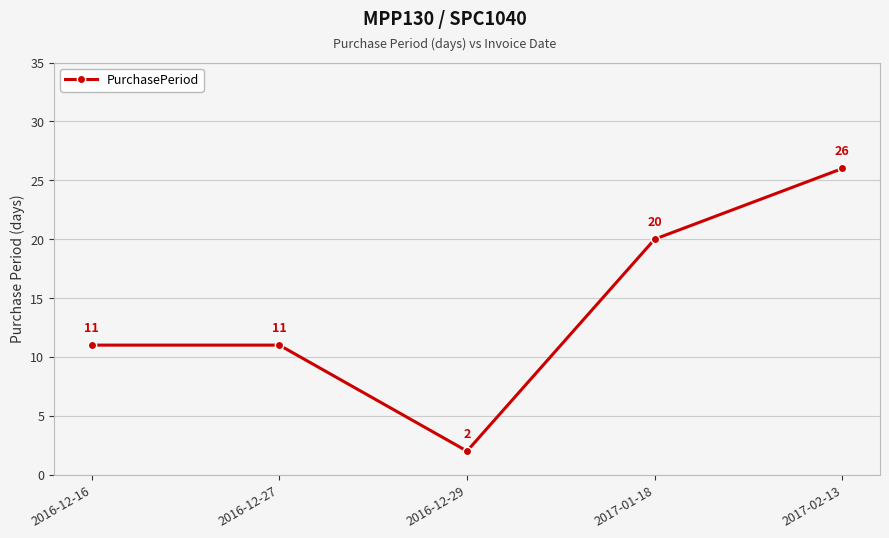

What is the approximate value at 2017-01-18?

20